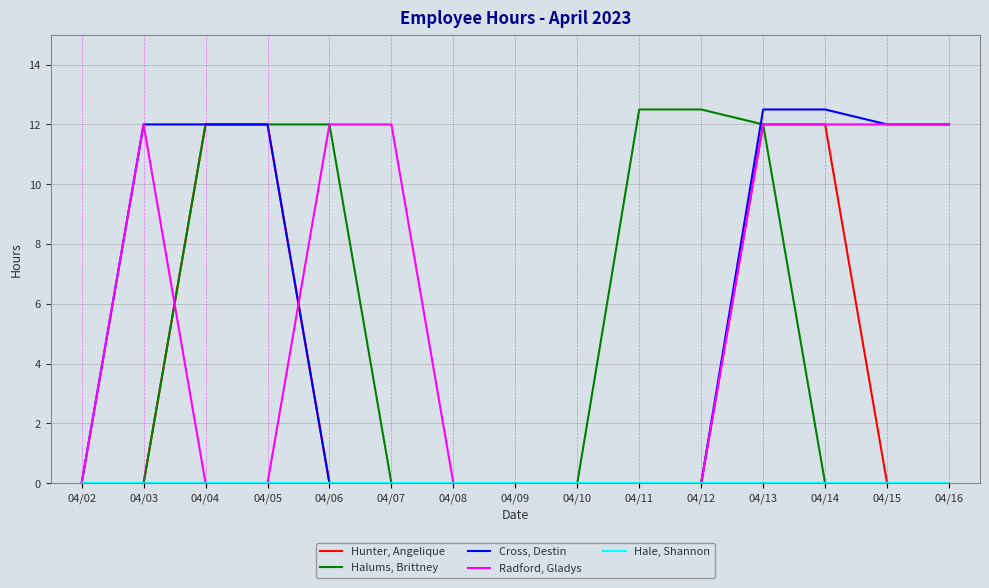

Which series changed the most between 04/08 and 04/13?

Cross, Destin